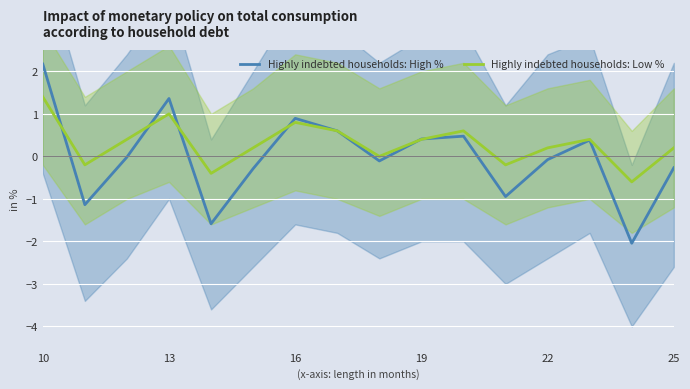

What is the lowest value of the Highly indebted households: High % series?

-2.0